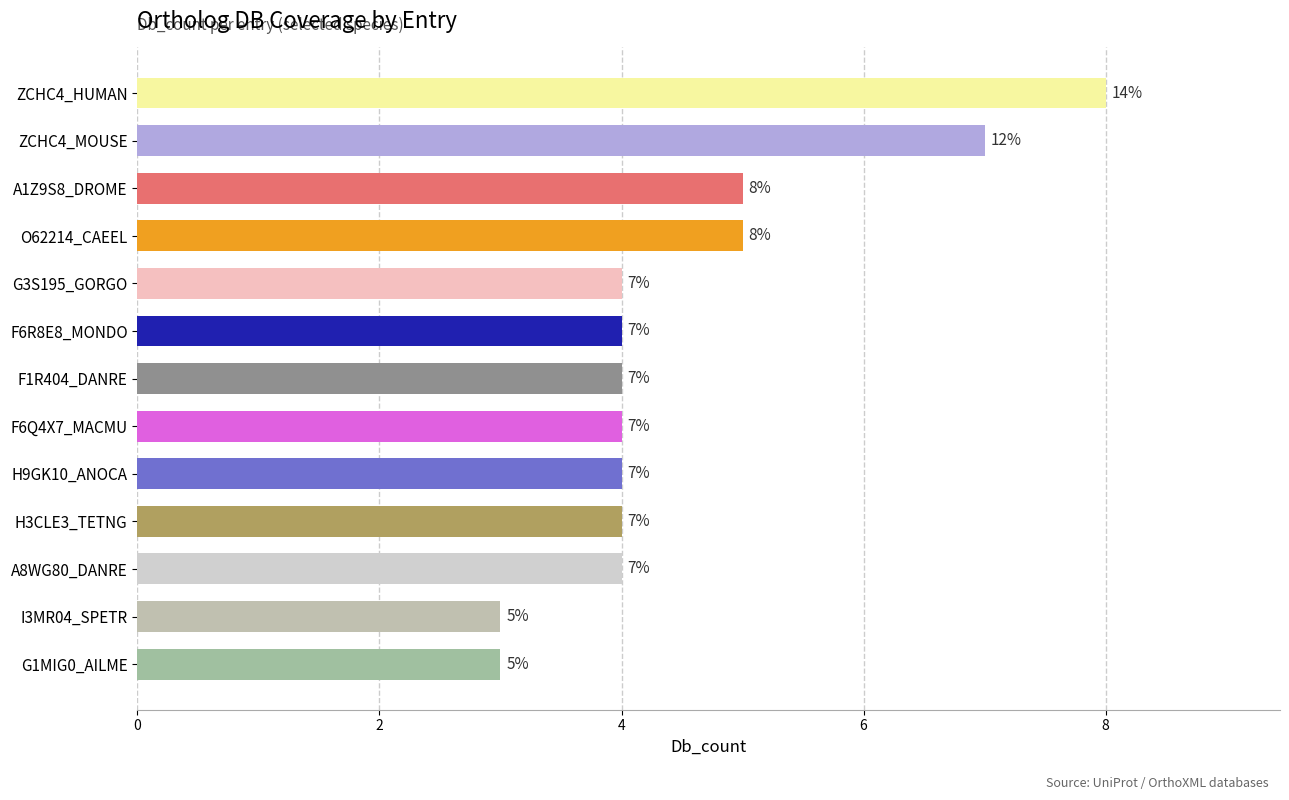

What is the difference between the second highest and second lowest values?

4